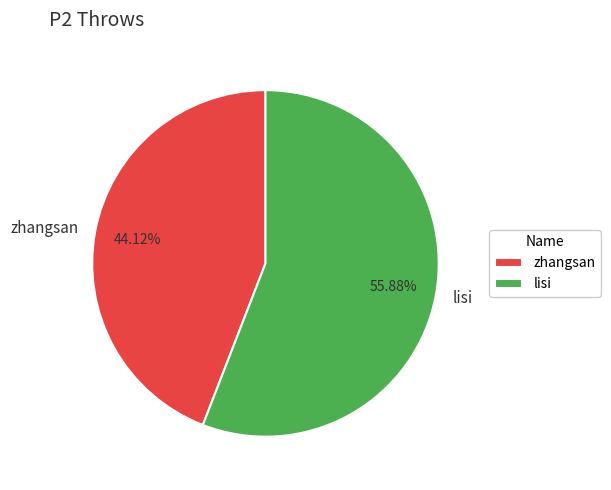

Do lisi and zhangsan together represent more than half of the pie?

Yes